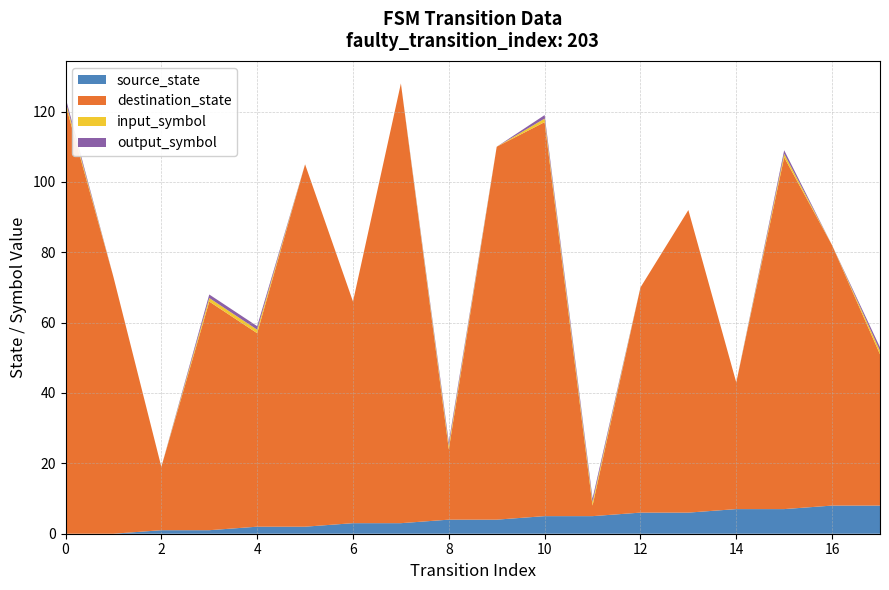

Reading left to right, extract all data points from this chart.

source_state: 0	0	1	1	2	2	3	3	4	4	5	5	6	6	7	7	8	8
destination_state: 122	73	18	65	55	103	63	125	20	106	112	3	64	86	36	100	74	43
input_symbol: 1	0	0	1	1	0	0	0	1	0	1	1	0	0	0	1	0	1
output_symbol: 1	0	0	1	1	0	0	0	1	0	1	1	0	0	0	1	0	1